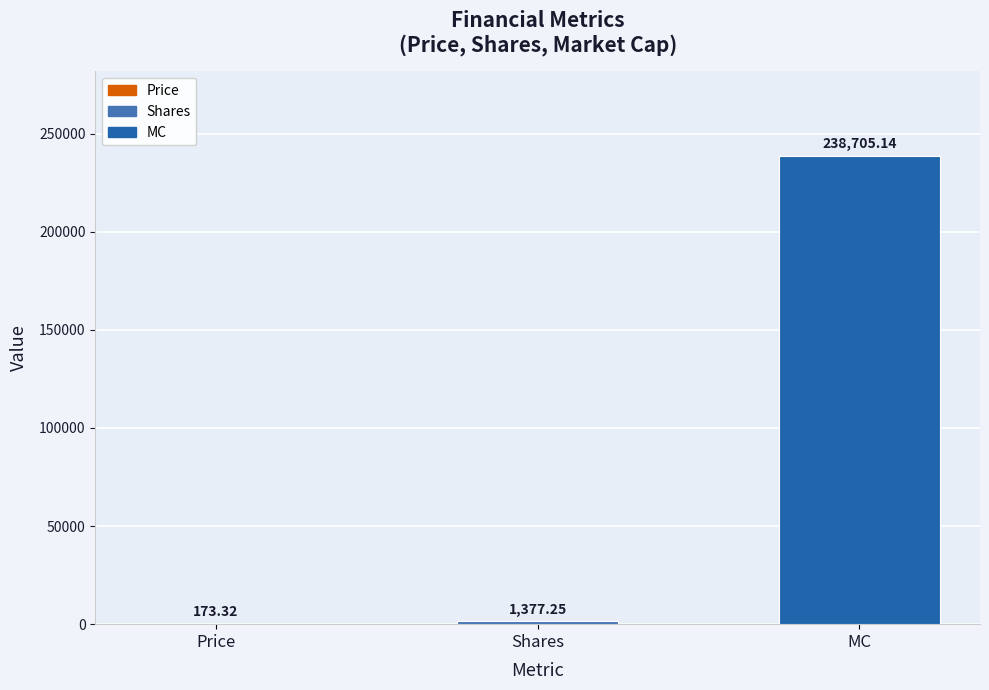

Which has a higher value, Price or Shares?

Shares